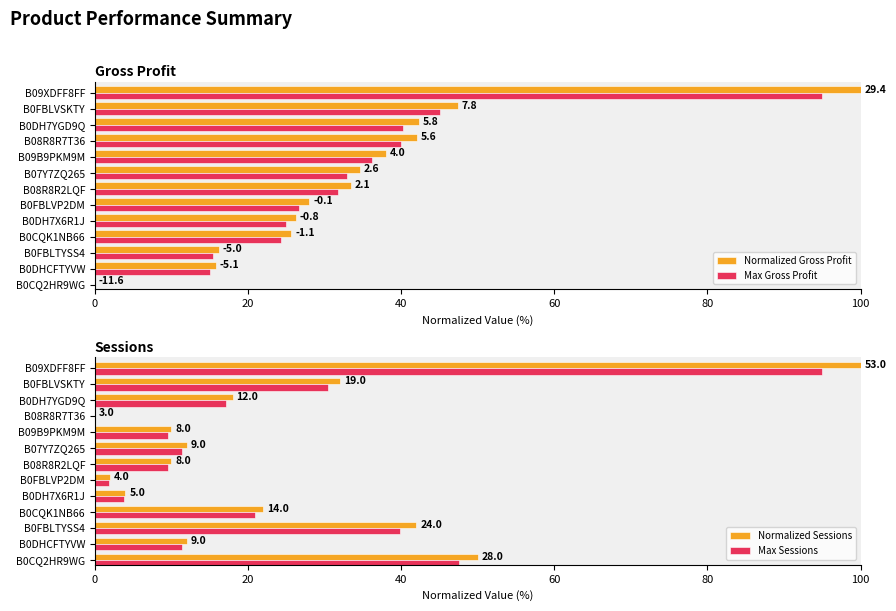

What is the difference between the second highest and minimum values in the Max Gross Profit series?

45.0